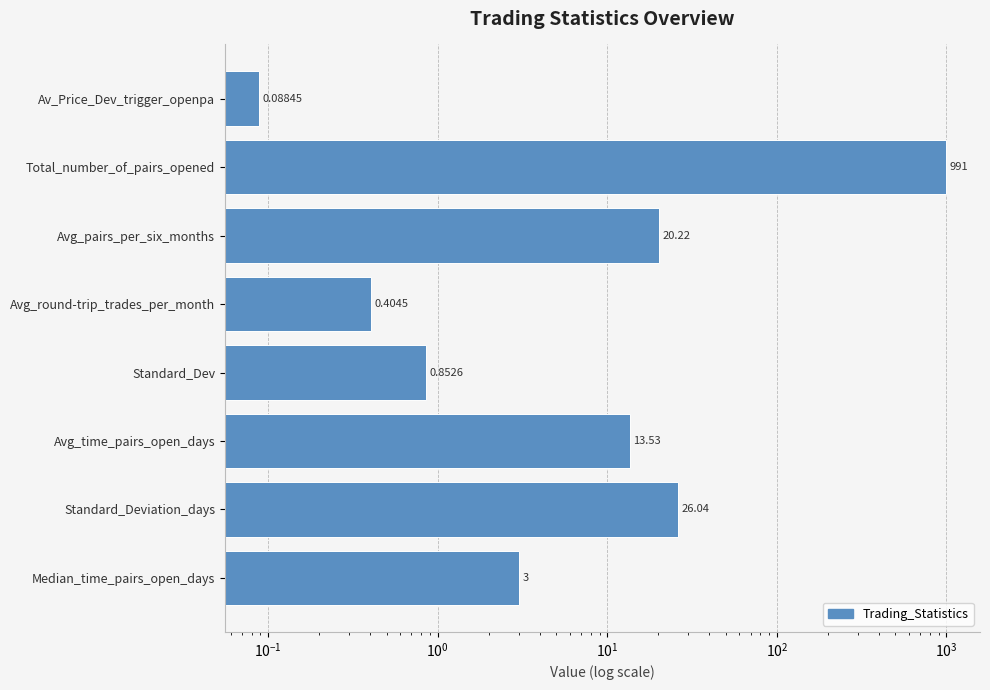

The value at Avg_round-trip_trades_per_month is 0.4. True or false?

True